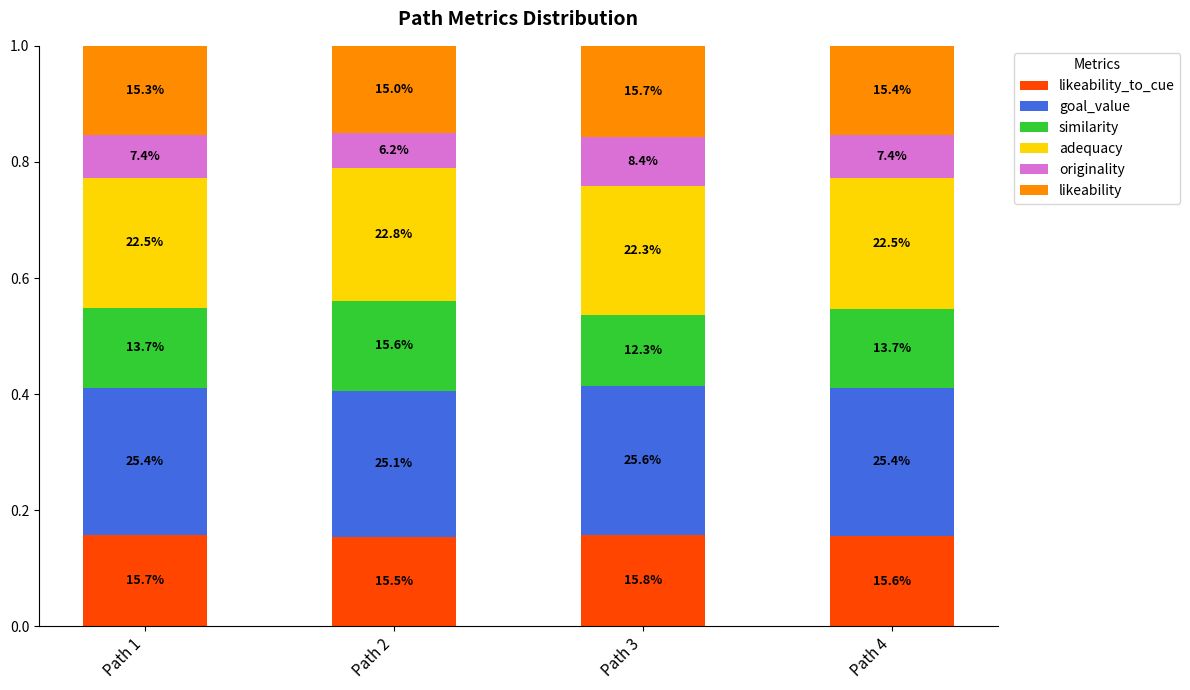

Between Path 2 and Path 4, which series saw the biggest shift?

similarity